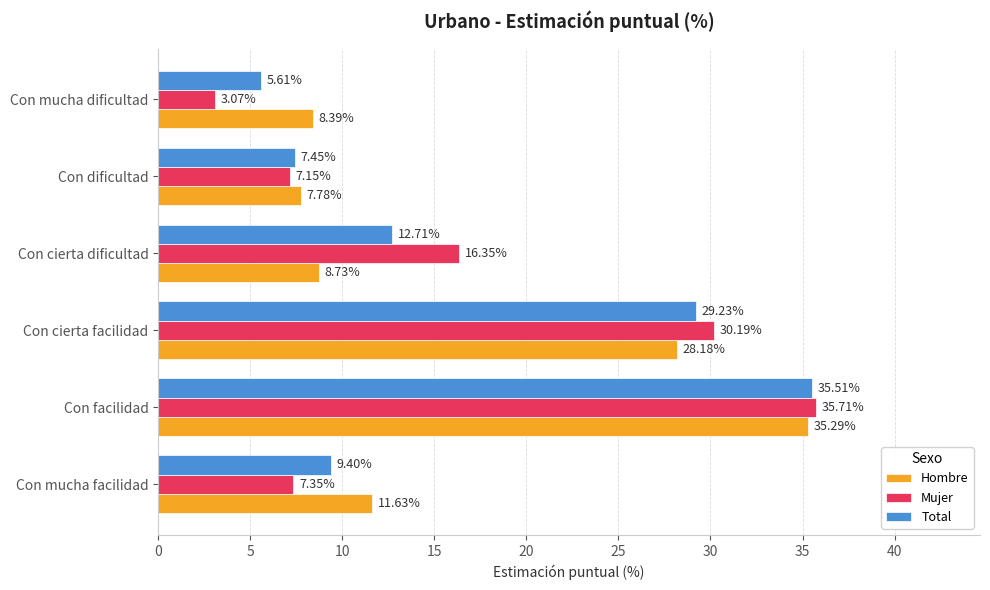

Where is Mujer nearest to the value 19?

Con cierta dificultad